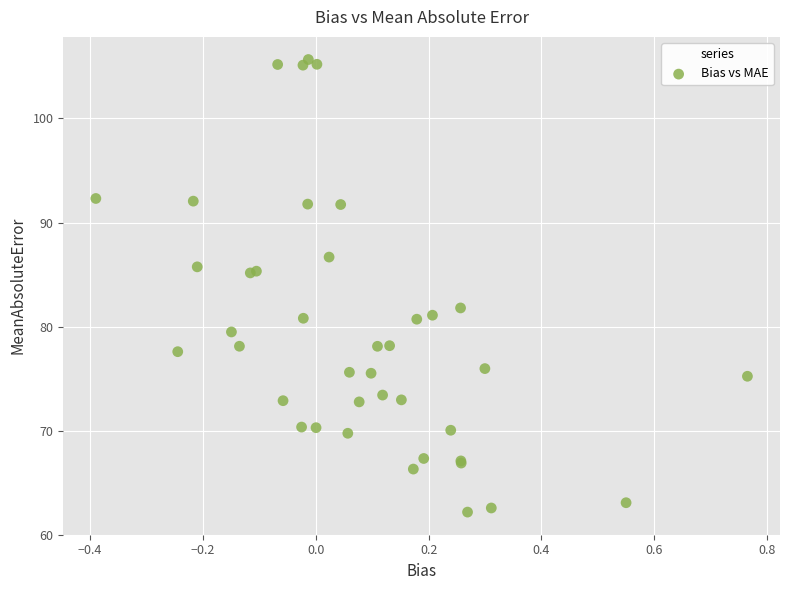

What Y value in the scatter plot is closest to 83?

81.8